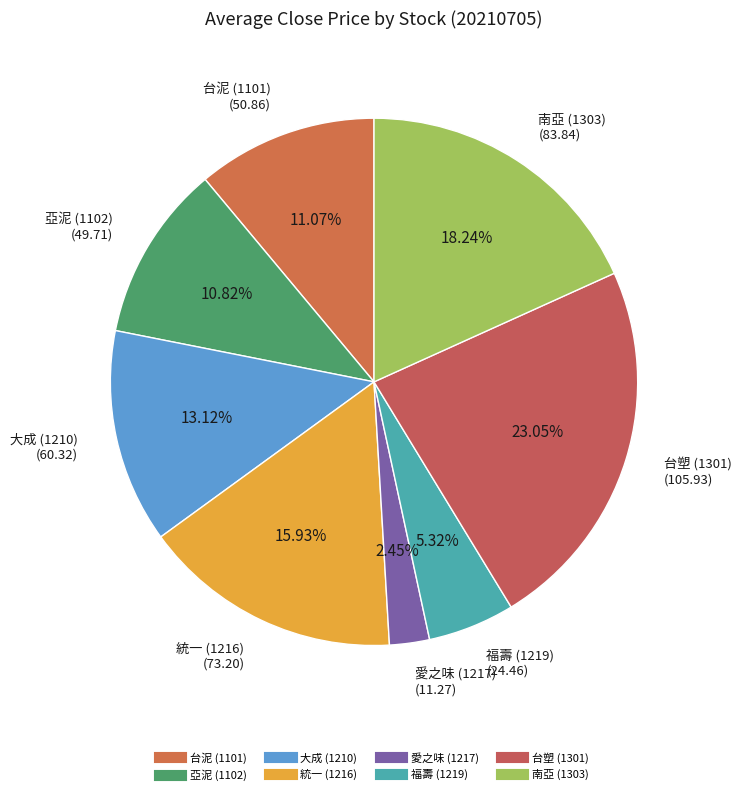

What percentage is the 福壽 (1219) slice, to the nearest percent?

5%